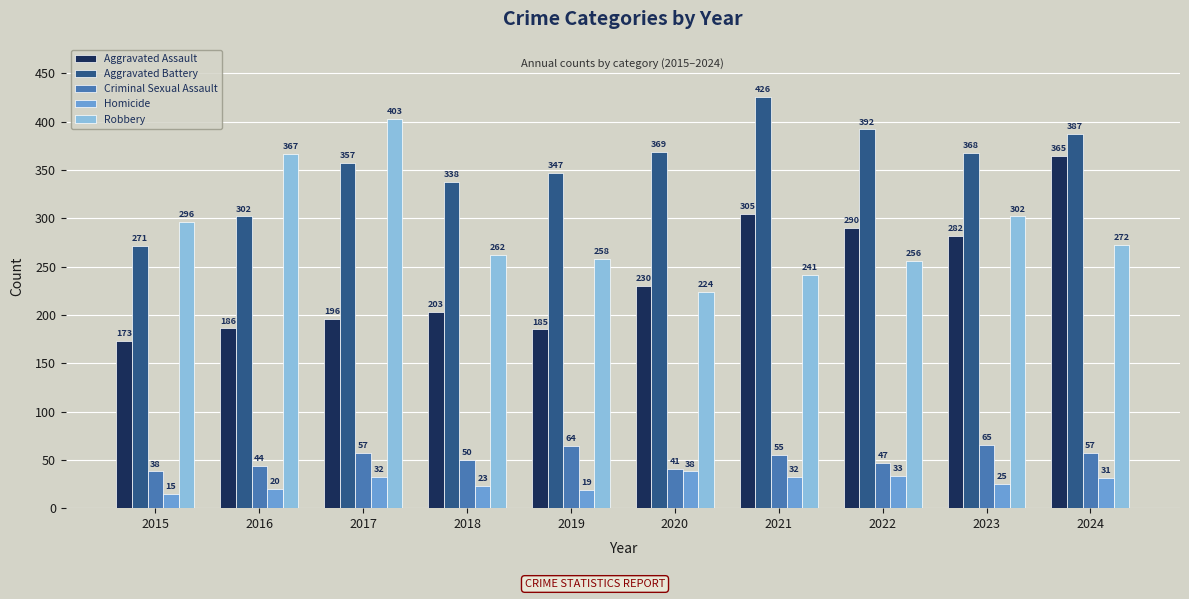

What is the value of the Aggravated Assault bar at the 2nd from the left?

186